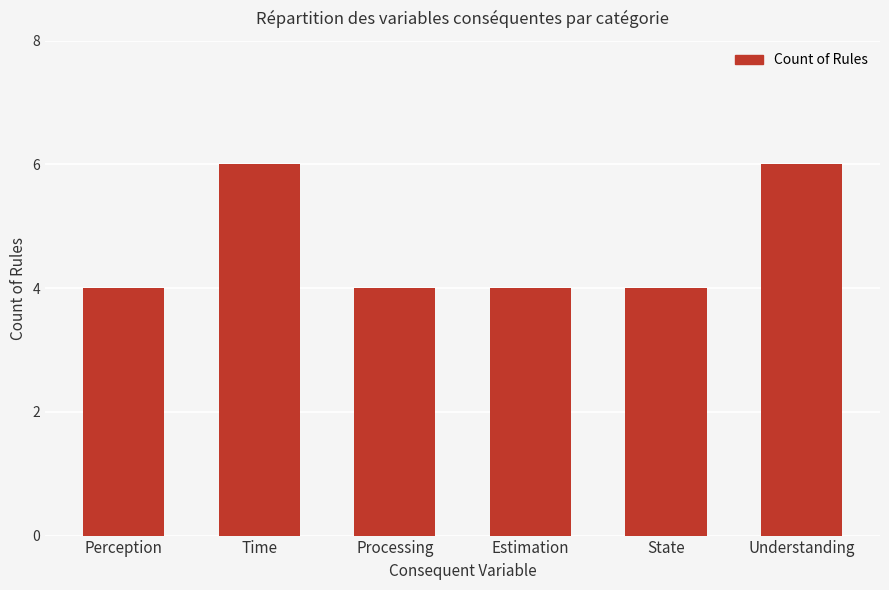

Between Understanding and State, which is larger?

Understanding